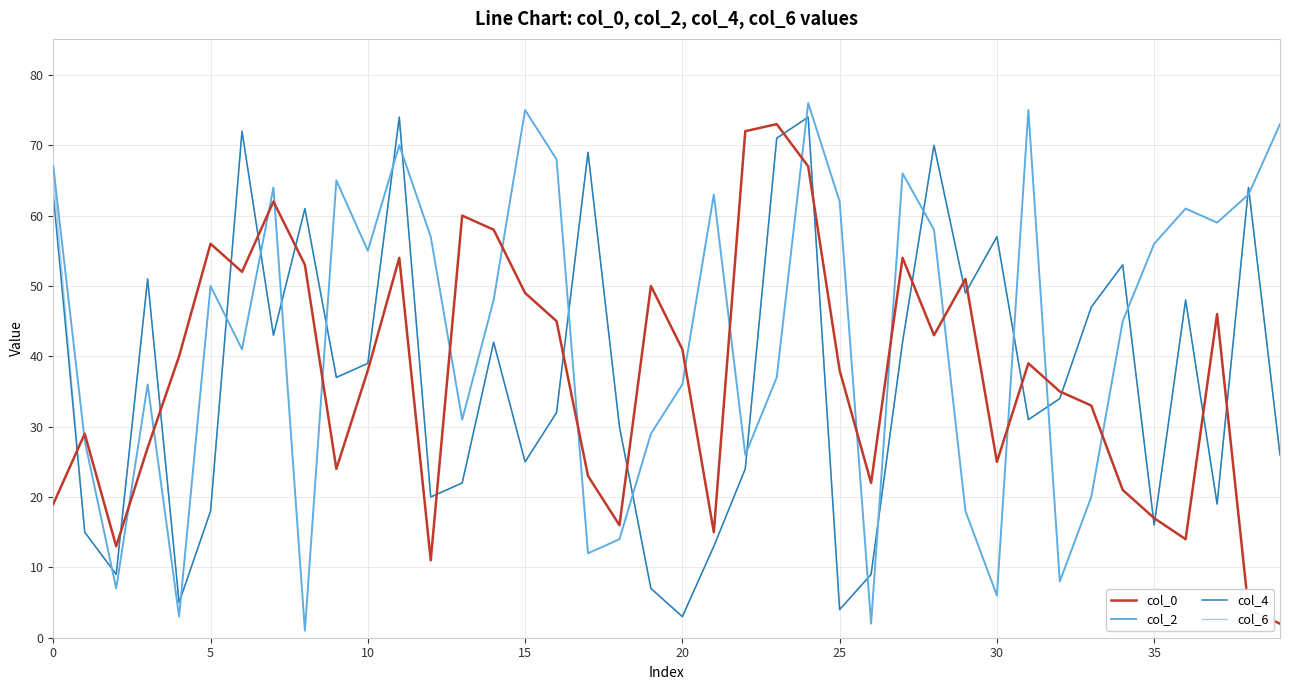

What are all the series names shown in the legend?

col_0, col_2, col_4, col_6